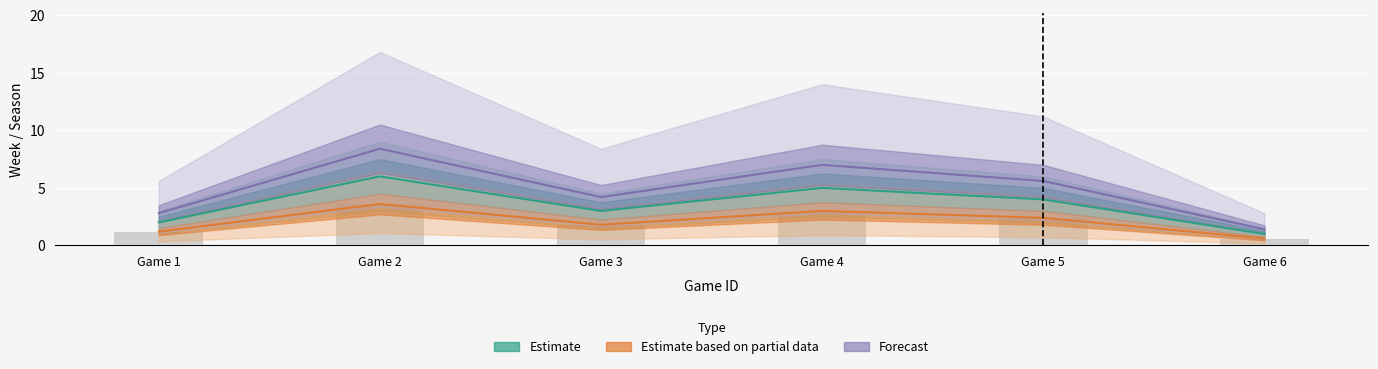

How many series are shown in this chart?

3